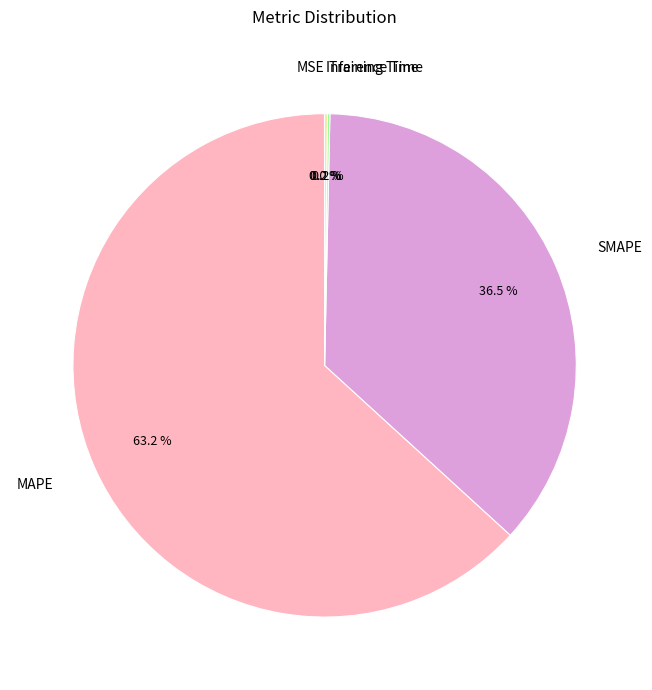

Which category has the biggest portion of the pie?

MAPE